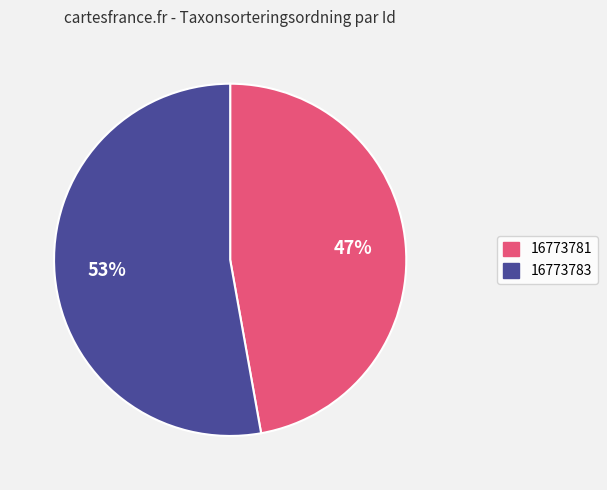

Approximately how many times larger is the value at 16773783 compared to 16773781?

1.1